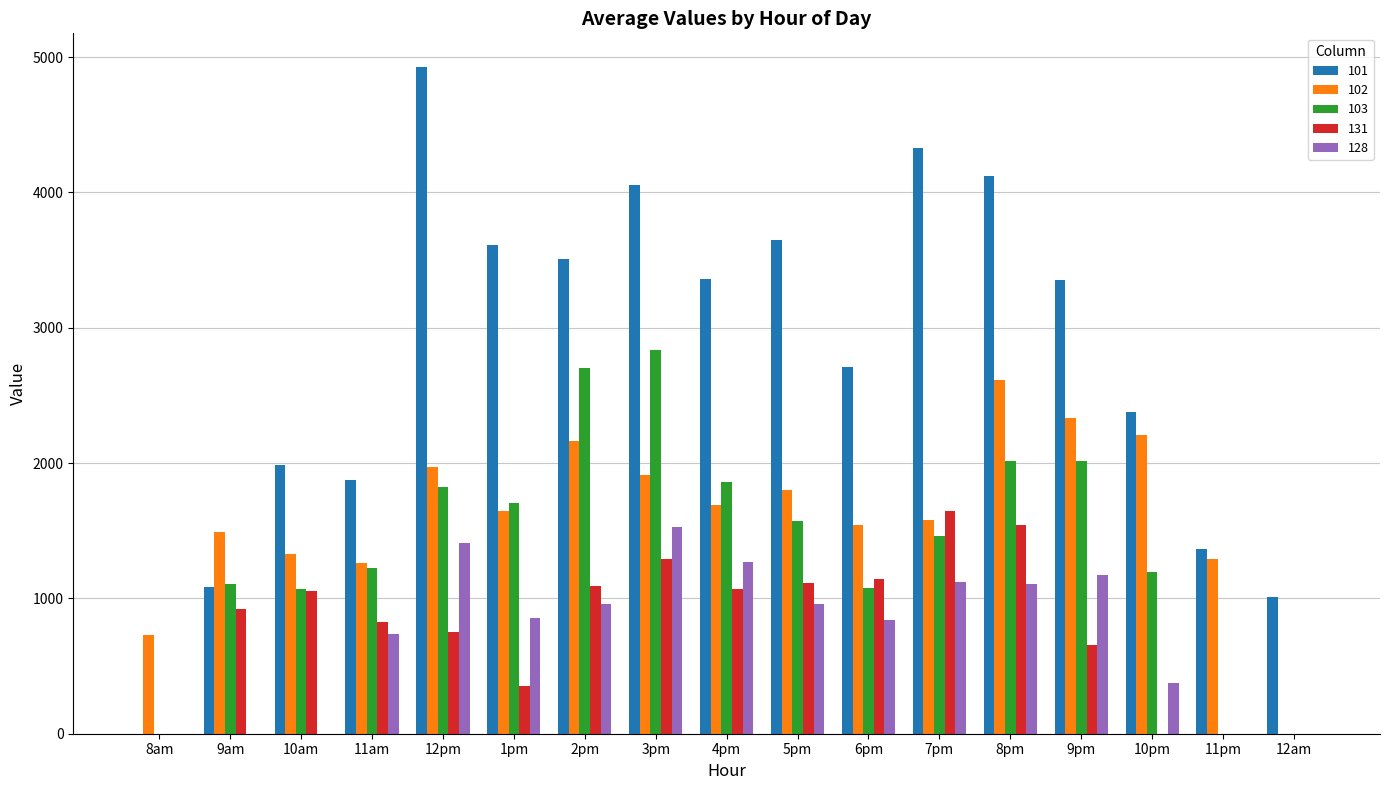

Which category has the highest value across all series?

12pm